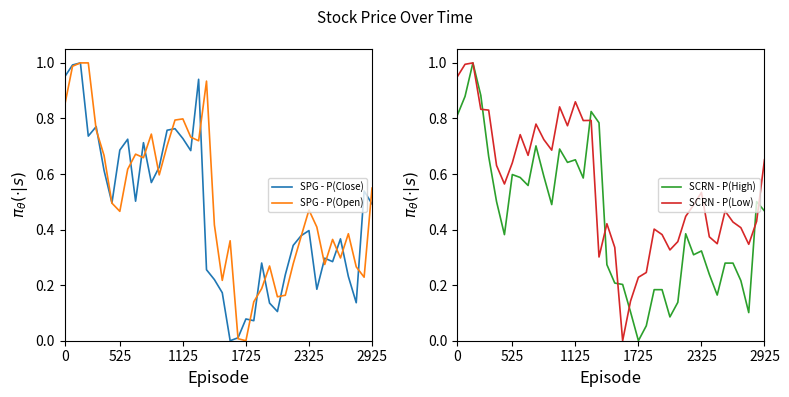

Between 19 and 29, which series saw the biggest shift?

SPG - P(Open)